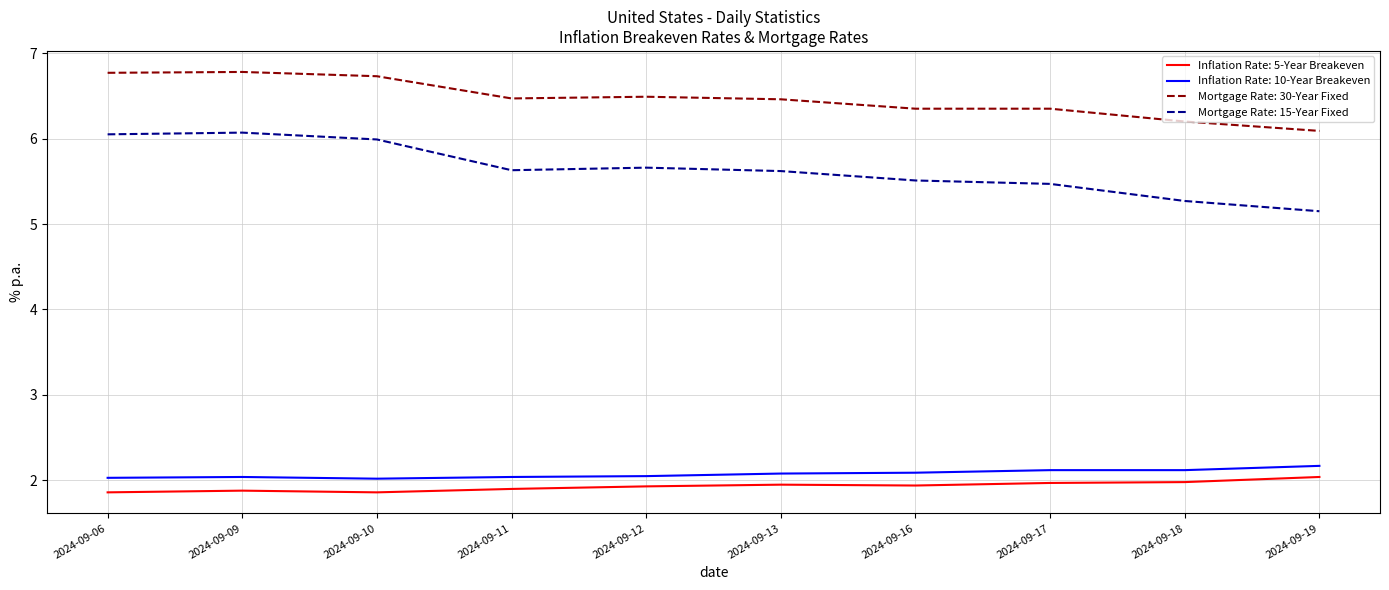

Which series has the largest range (max minus min)?

Mortgage Rate: 15-Year Fixed